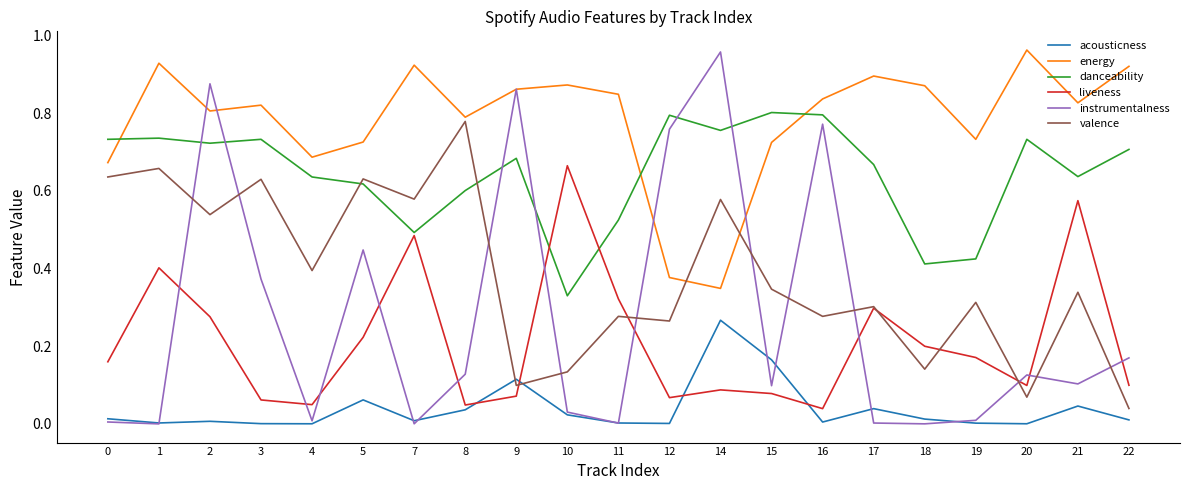

The instrumentalness series shows 0.5 at 2. True or false?

False